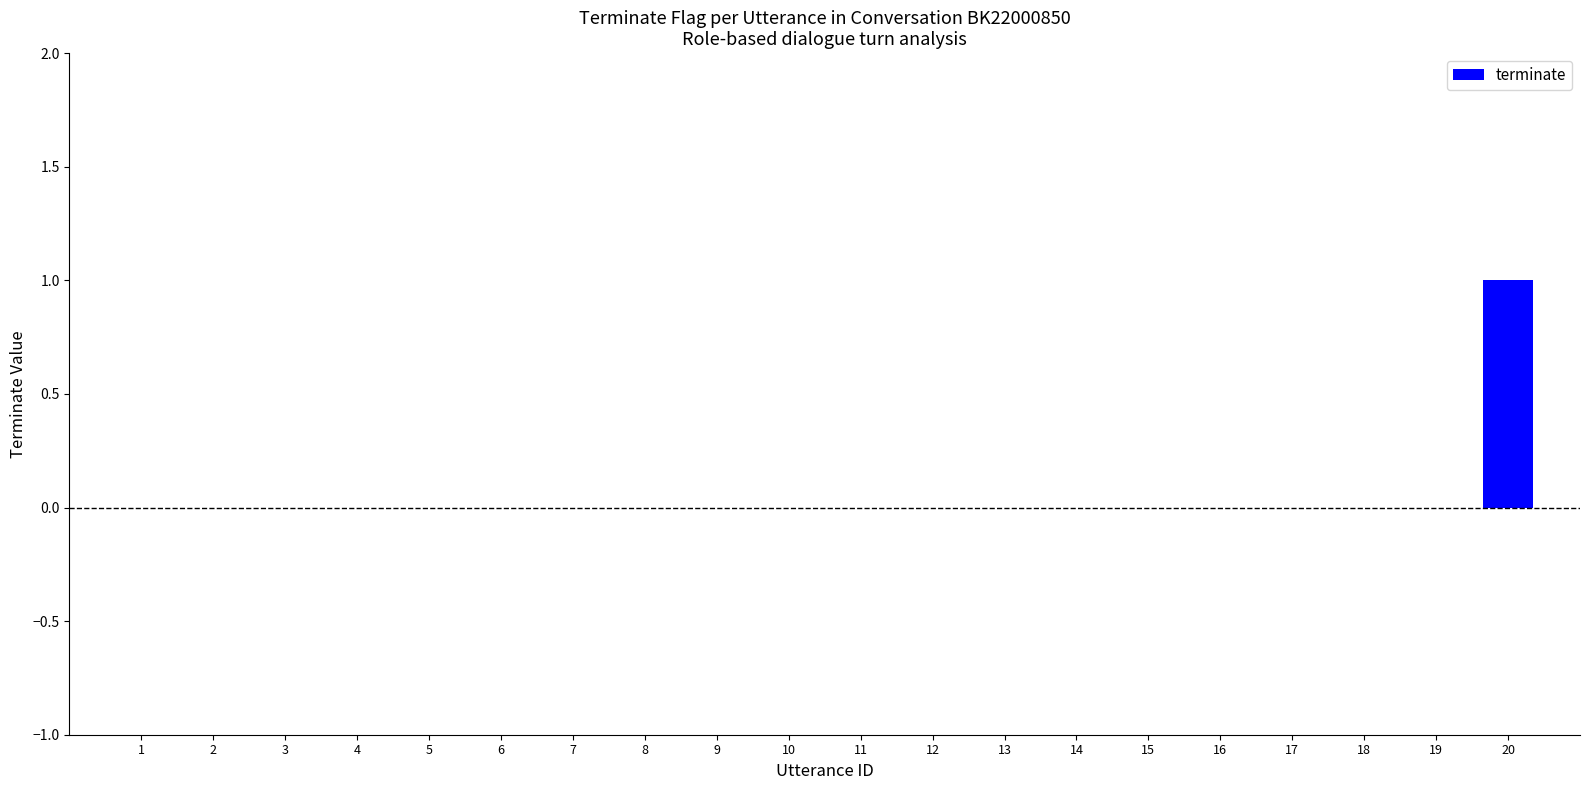

Which label corresponds to the largest value in the chart?

20